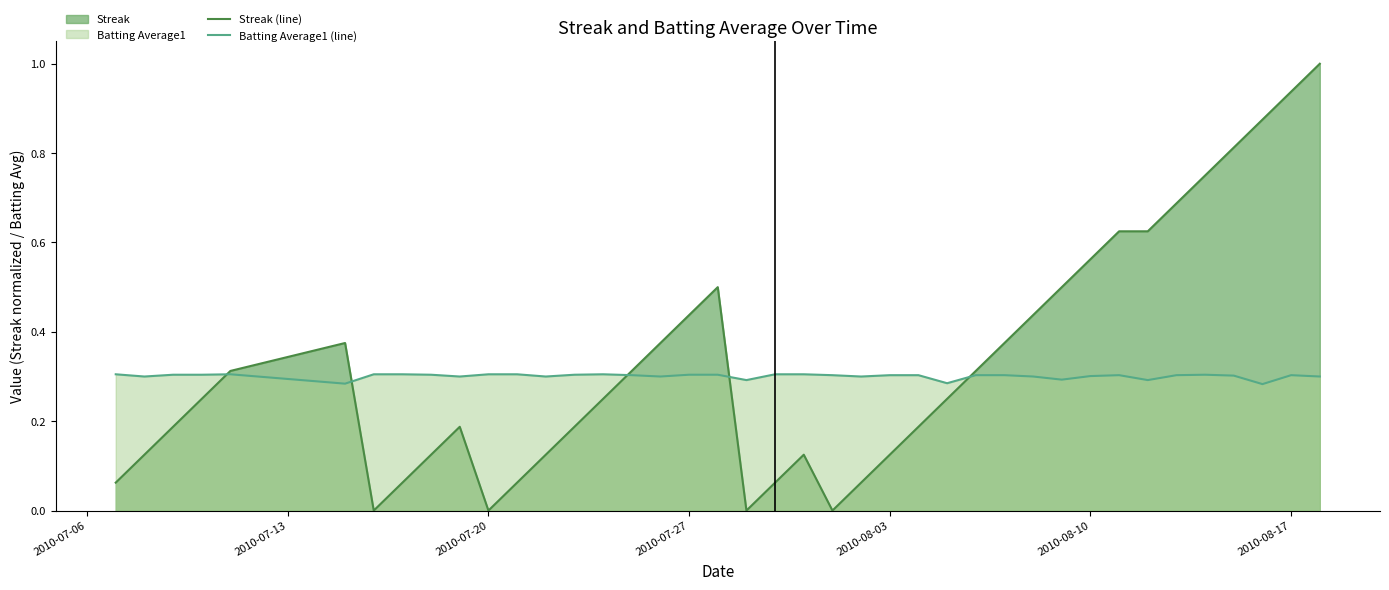

Rank the series by their maximum value, from highest to lowest.

Streak (line), Batting Average1 (line)